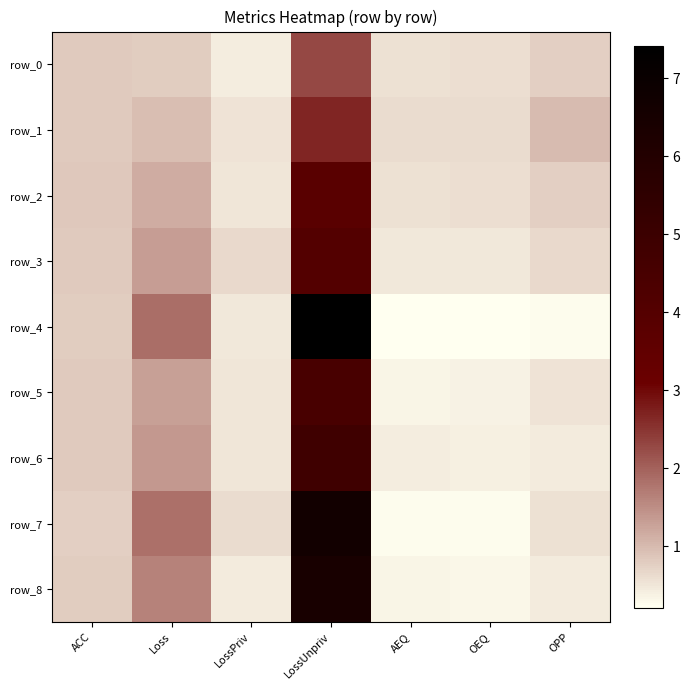

What is the sum of the row_2 values at Loss and OEQ?

1.8